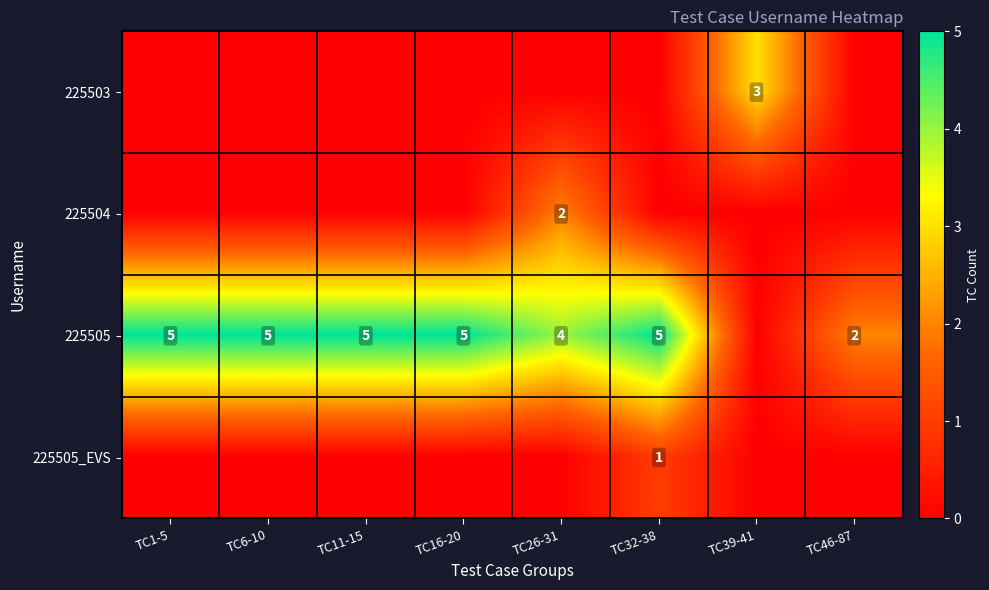

The value of 225504 at TC26-31 is 2. True or false?

True